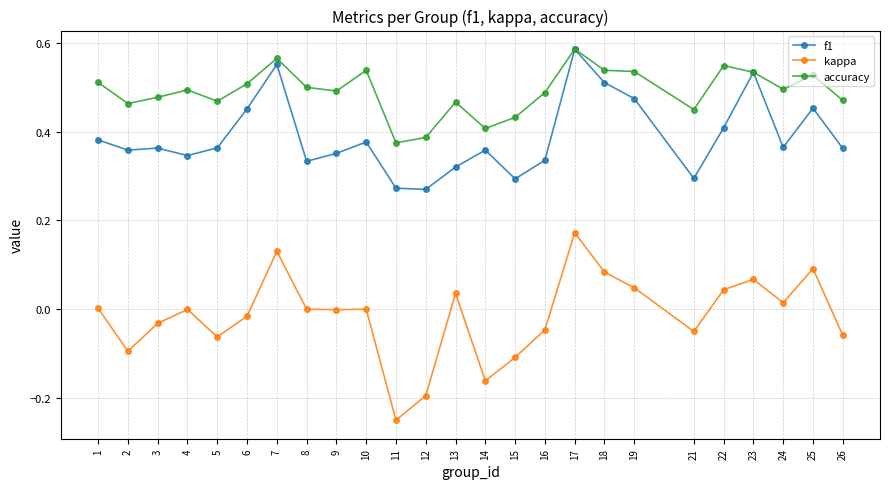

At which category does kappa reach its first local peak?

4